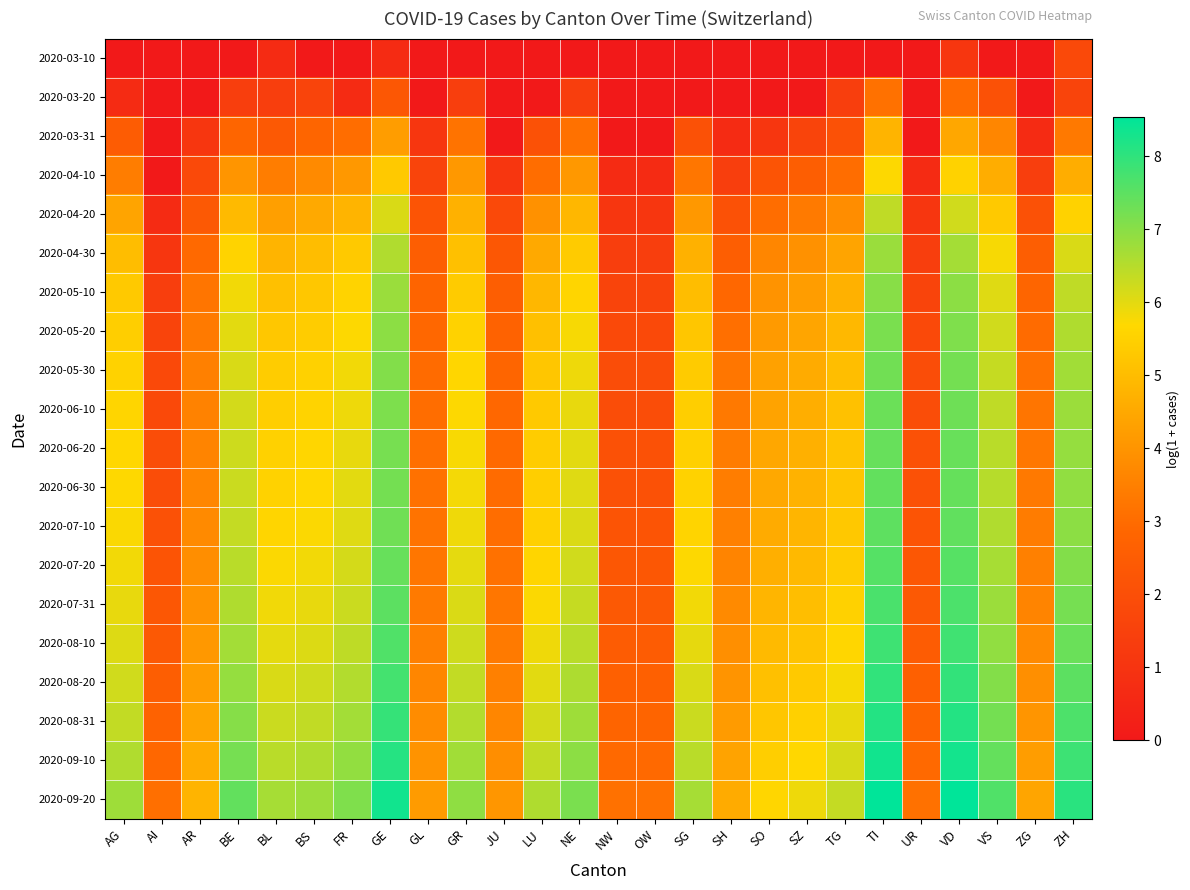

Reading left to right, extract all data points from this chart.

2020-03-10: AG=0.0	AI=0.0	AR=0.0	BE=0.0	BL=0.7	BS=0.0	FR=0.0	GE=0.7	GL=0.0	GR=0.0	JU=0.0	LU=0.0	NE=0.0	NW=0.0	OW=0.0	SG=0.0	SH=0.0	SO=0.0	SZ=0.0	TG=0.0	TI=0.0	UR=0.0	VD=1.1	VS=0.0	ZG=0.0	ZH=1.8
2020-03-20: AG=0.7	AI=0.0	AR=0.0	BE=1.4	BL=1.4	BS=1.6	FR=0.7	GE=2.3	GL=0.0	GR=1.4	JU=0.0	LU=0.0	NE=1.4	NW=0.0	OW=0.0	SG=0.0	SH=0.0	SO=0.0	SZ=0.0	TG=1.4	TI=3.1	UR=0.0	VD=3.0	VS=2.1	ZG=0.0	ZH=1.6
2020-03-31: AG=2.5	AI=0.0	AR=1.1	BE=2.8	BL=2.4	BS=2.8	FR=3.0	GE=4.2	GL=1.1	GR=3.2	JU=0.0	LU=2.1	NE=3.1	NW=0.0	OW=0.0	SG=2.1	SH=0.7	SO=1.1	SZ=1.6	TG=2.1	TI=4.8	UR=0.0	VD=4.5	VS=3.6	ZG=0.7	ZH=3.3
2020-04-10: AG=3.4	AI=0.0	AR=1.8	BE=4.0	BL=3.4	BS=3.8	FR=4.1	GE=5.3	GL=1.6	GR=4.1	JU=1.1	LU=3.0	NE=4.1	NW=0.7	OW=0.7	SG=3.3	SH=1.4	SO=2.2	SZ=2.6	TG=3.0	TI=5.7	UR=0.7	VD=5.5	VS=4.6	ZG=1.4	ZH=4.6
2020-04-20: AG=4.4	AI=0.7	AR=2.4	BE=4.9	BL=4.3	BS=4.5	FR=4.8	GE=6.1	GL=2.2	GR=4.7	JU=1.8	LU=3.9	NE=4.9	NW=1.1	OW=1.1	SG=4.1	SH=2.1	SO=3.0	SZ=3.4	TG=3.8	TI=6.4	UR=1.1	VD=6.2	VS=5.3	ZG=2.1	ZH=5.5
2020-04-30: AG=5.0	AI=1.1	AR=2.9	BE=5.6	BL=4.8	BS=5.0	FR=5.3	GE=6.6	GL=2.6	GR=5.1	JU=2.3	LU=4.5	NE=5.4	NW=1.4	OW=1.4	SG=4.7	SH=2.6	SO=3.7	SZ=3.9	TG=4.4	TI=6.8	UR=1.4	VD=6.7	VS=5.8	ZG=2.6	ZH=6.1
2020-05-10: AG=5.3	AI=1.4	AR=3.2	BE=5.8	BL=5.1	BS=5.3	FR=5.6	GE=6.8	GL=2.8	GR=5.4	JU=2.6	LU=4.9	NE=5.6	NW=1.6	OW=1.6	SG=5.0	SH=2.9	SO=4.0	SZ=4.2	TG=4.7	TI=7.0	UR=1.6	VD=7.0	VS=6.0	ZG=2.8	ZH=6.4
2020-05-20: AG=5.4	AI=1.6	AR=3.4	BE=6.0	BL=5.3	BS=5.4	FR=5.7	GE=7.0	GL=2.9	GR=5.5	JU=2.7	LU=5.1	NE=5.8	NW=1.8	OW=1.8	SG=5.2	SH=3.1	SO=4.2	SZ=4.4	TG=4.9	TI=7.2	UR=1.8	VD=7.1	VS=6.2	ZG=3.0	ZH=6.6
2020-05-30: AG=5.5	AI=1.8	AR=3.5	BE=6.1	BL=5.4	BS=5.5	FR=5.8	GE=7.1	GL=3.0	GR=5.6	JU=2.8	LU=5.2	NE=5.9	NW=1.9	OW=1.9	SG=5.4	SH=3.3	SO=4.3	SZ=4.6	TG=5.0	TI=7.3	UR=1.9	VD=7.2	VS=6.3	ZG=3.1	ZH=6.7
2020-06-10: AG=5.6	AI=1.8	AR=3.6	BE=6.2	BL=5.4	BS=5.6	FR=5.9	GE=7.1	GL=3.0	GR=5.7	JU=2.9	LU=5.3	NE=5.9	NW=1.9	OW=1.9	SG=5.4	SH=3.3	SO=4.4	SZ=4.6	TG=5.1	TI=7.3	UR=1.9	VD=7.3	VS=6.4	ZG=3.2	ZH=6.8
2020-06-20: AG=5.7	AI=1.9	AR=3.6	BE=6.2	BL=5.5	BS=5.6	FR=5.9	GE=7.2	GL=3.1	GR=5.8	JU=2.9	LU=5.4	NE=6.0	NW=2.1	OW=2.1	SG=5.5	SH=3.4	SO=4.5	SZ=4.7	TG=5.2	TI=7.4	UR=2.1	VD=7.4	VS=6.5	ZG=3.3	ZH=6.9
2020-06-30: AG=5.7	AI=1.9	AR=3.7	BE=6.3	BL=5.5	BS=5.7	FR=6.0	GE=7.2	GL=3.1	GR=5.8	JU=3.0	LU=5.4	NE=6.0	NW=2.1	OW=2.1	SG=5.5	SH=3.4	SO=4.5	SZ=4.7	TG=5.2	TI=7.4	UR=2.1	VD=7.4	VS=6.5	ZG=3.3	ZH=6.9
2020-07-10: AG=5.7	AI=2.1	AR=3.7	BE=6.3	BL=5.6	BS=5.7	FR=6.0	GE=7.3	GL=3.2	GR=5.9	JU=3.0	LU=5.5	NE=6.1	NW=2.2	OW=2.2	SG=5.6	SH=3.5	SO=4.6	SZ=4.8	TG=5.3	TI=7.5	UR=2.2	VD=7.5	VS=6.6	ZG=3.4	ZH=7.0
2020-07-20: AG=5.8	AI=2.2	AR=3.9	BE=6.5	BL=5.7	BS=5.8	FR=6.2	GE=7.4	GL=3.3	GR=6.0	JU=3.1	LU=5.6	NE=6.2	NW=2.3	OW=2.3	SG=5.7	SH=3.6	SO=4.7	SZ=4.9	TG=5.4	TI=7.6	UR=2.3	VD=7.6	VS=6.7	ZG=3.5	ZH=7.1
2020-07-31: AG=5.9	AI=2.3	AR=4.0	BE=6.6	BL=5.8	BS=6.0	FR=6.3	GE=7.5	GL=3.4	GR=6.1	JU=3.3	LU=5.7	NE=6.3	NW=2.4	OW=2.4	SG=5.8	SH=3.7	SO=4.8	SZ=5.0	TG=5.5	TI=7.7	UR=2.4	VD=7.7	VS=6.8	ZG=3.6	ZH=7.2
2020-08-10: AG=6.1	AI=2.4	AR=4.1	BE=6.7	BL=6.0	BS=6.1	FR=6.4	GE=7.6	GL=3.5	GR=6.2	JU=3.4	LU=5.9	NE=6.5	NW=2.5	OW=2.5	SG=6.0	SH=3.9	SO=4.9	SZ=5.2	TG=5.6	TI=7.8	UR=2.5	VD=7.8	VS=6.9	ZG=3.7	ZH=7.3
2020-08-20: AG=6.2	AI=2.6	AR=4.2	BE=6.9	BL=6.1	BS=6.2	FR=6.5	GE=7.8	GL=3.6	GR=6.4	JU=3.5	LU=6.0	NE=6.6	NW=2.6	OW=2.6	SG=6.1	SH=4.0	SO=5.1	SZ=5.3	TG=5.8	TI=8.0	UR=2.6	VD=8.0	VS=7.1	ZG=3.9	ZH=7.5
2020-08-31: AG=6.4	AI=2.7	AR=4.4	BE=7.0	BL=6.3	BS=6.4	FR=6.7	GE=7.9	GL=3.8	GR=6.5	JU=3.7	LU=6.2	NE=6.8	NW=2.8	OW=2.8	SG=6.3	SH=4.2	SO=5.2	SZ=5.5	TG=5.9	TI=8.1	UR=2.8	VD=8.1	VS=7.2	ZG=4.0	ZH=7.7
2020-09-10: AG=6.6	AI=2.9	AR=4.6	BE=7.2	BL=6.5	BS=6.6	FR=6.9	GE=8.1	GL=4.0	GR=6.7	JU=3.9	LU=6.4	NE=7.0	NW=2.9	OW=2.9	SG=6.5	SH=4.4	SO=5.4	SZ=5.7	TG=6.1	TI=8.3	UR=2.9	VD=8.3	VS=7.4	ZG=4.2	ZH=7.8
2020-09-20: AG=6.8	AI=3.1	AR=4.8	BE=7.4	BL=6.7	BS=6.8	FR=7.1	GE=8.3	GL=4.2	GR=6.9	JU=4.1	LU=6.6	NE=7.2	NW=3.1	OW=3.1	SG=6.7	SH=4.6	SO=5.6	SZ=5.9	TG=6.3	TI=8.5	UR=3.1	VD=8.5	VS=7.6	ZG=4.4	ZH=8.1